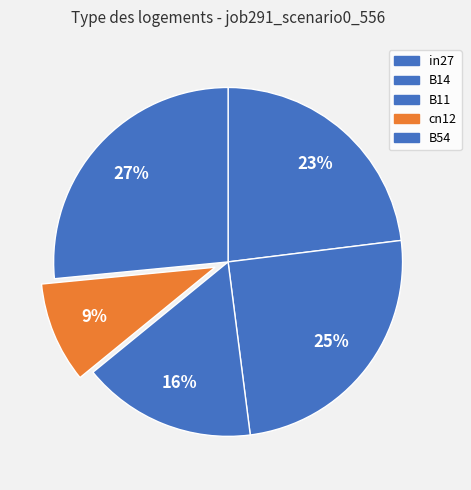

Count the number of slices in the pie.

5